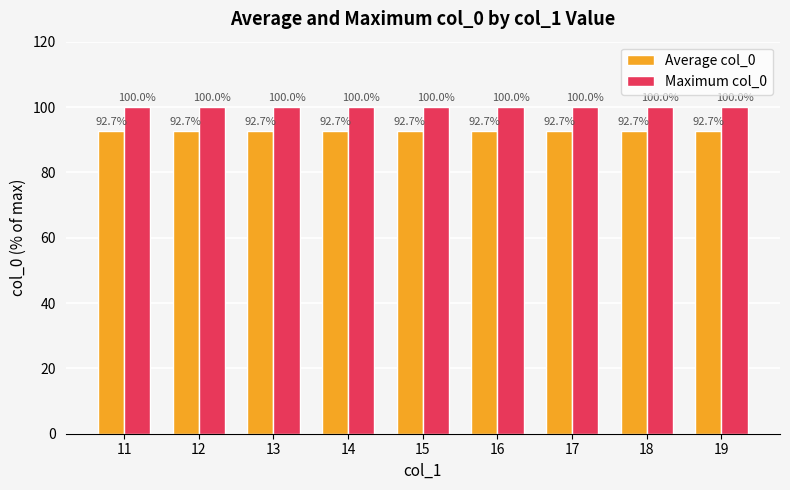

Rank the series by their maximum value, from lowest to highest.

Average col_0, Maximum col_0